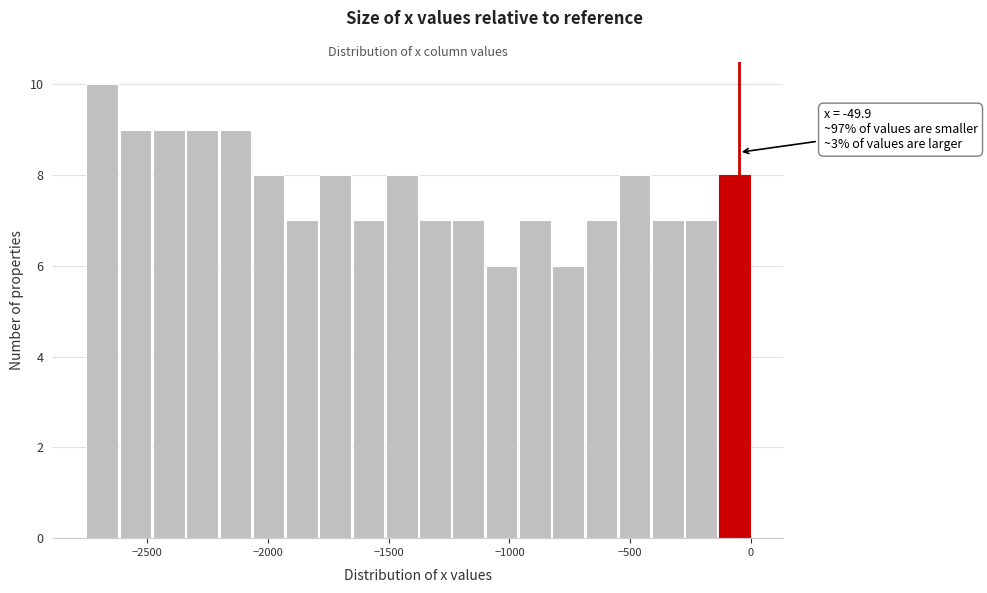

Around what value on the x-axis is the tallest bar? Give the approximate position of its centre, as read against the axis.

-2700